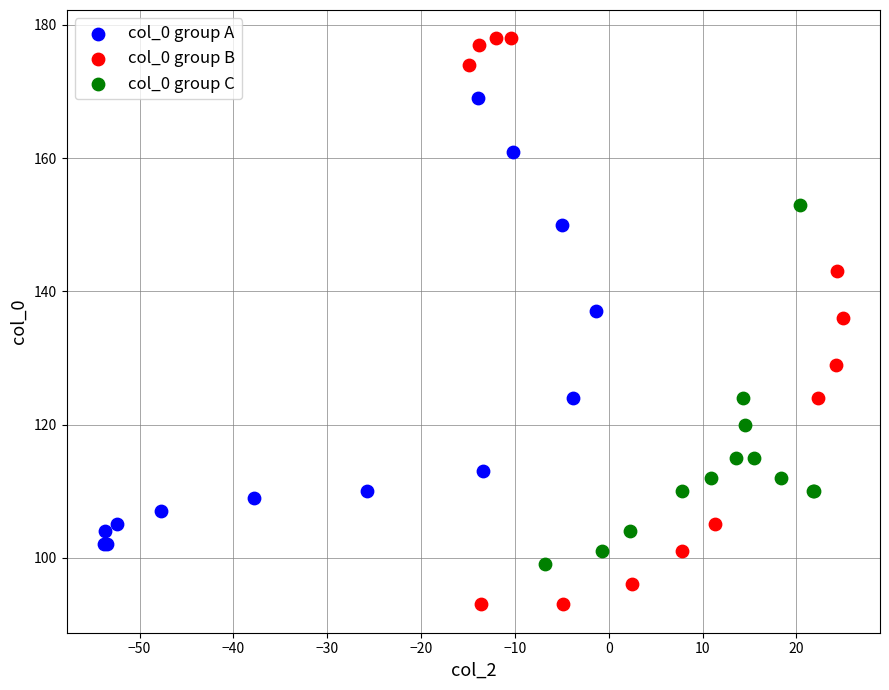

What are all the series names shown in the legend?

col_0 group A, col_0 group B, col_0 group C